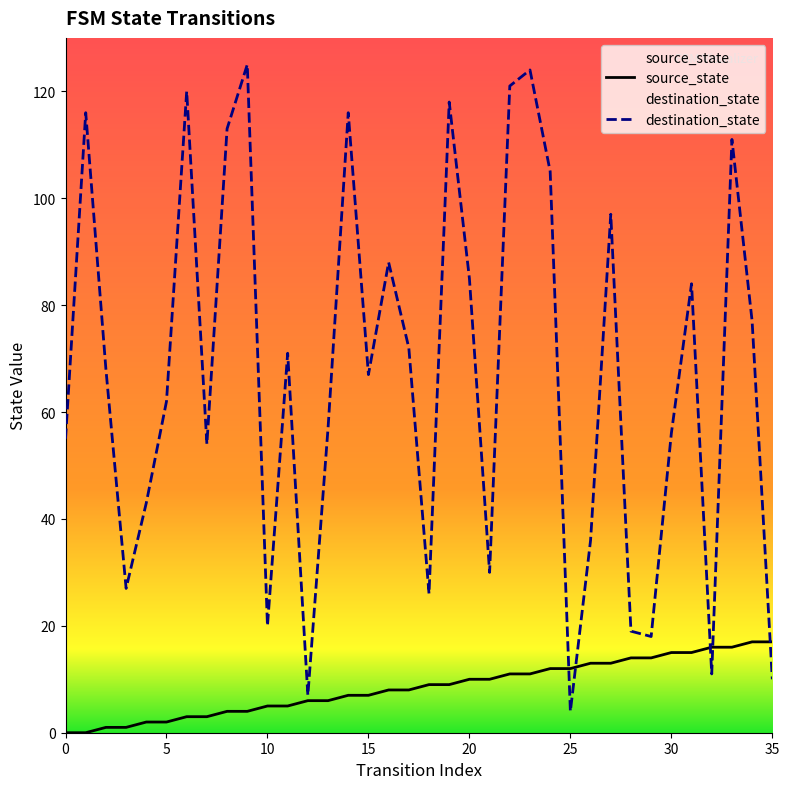

Is it true that source_state equals 13 at 27?

True